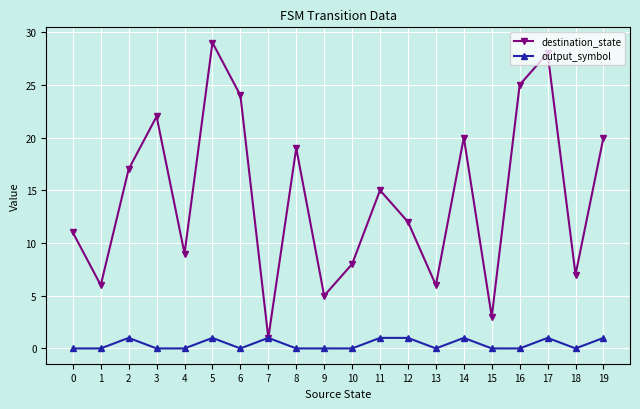

Reading right to left, what are all the values shown in this chart?

destination_state: 19=20	18=7	17=28	16=25	15=3	14=20	13=6	12=12	11=15	10=8	9=5	8=19	7=1	6=24	5=29	4=9	3=22	2=17	1=6	0=11
output_symbol: 19=1	18=0	17=1	16=0	15=0	14=1	13=0	12=1	11=1	10=0	9=0	8=0	7=1	6=0	5=1	4=0	3=0	2=1	1=0	0=0